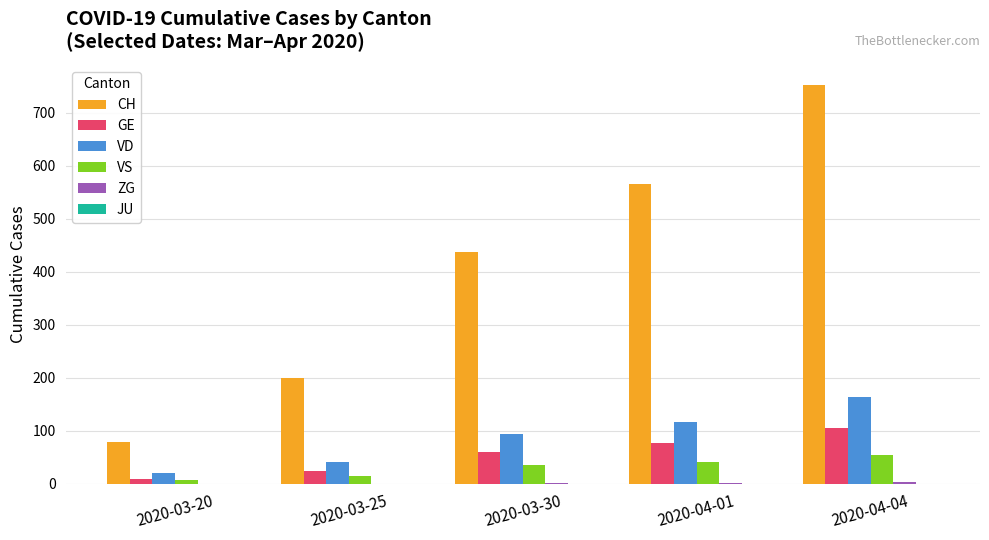

Which category has the highest value in the GE series?

2020-04-04